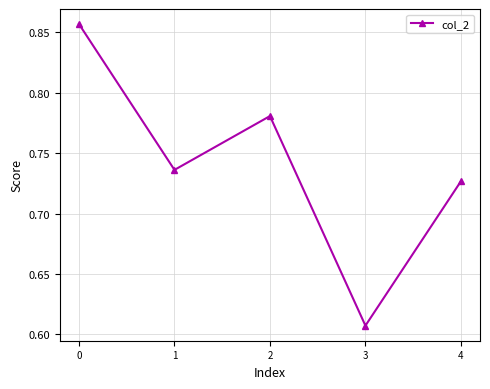

At which category does the data reach its first local peak?

2